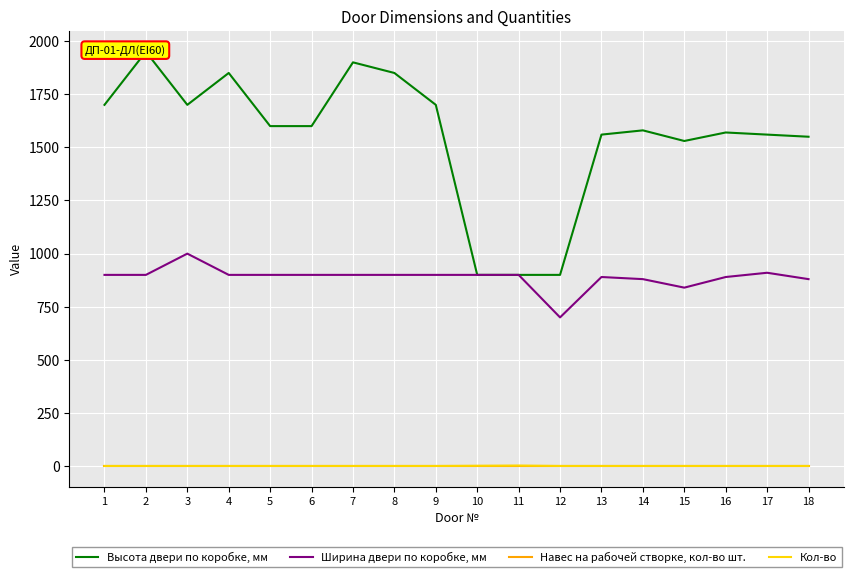

At which label does Ширина двери по коробке, мм first exceed 900?

3